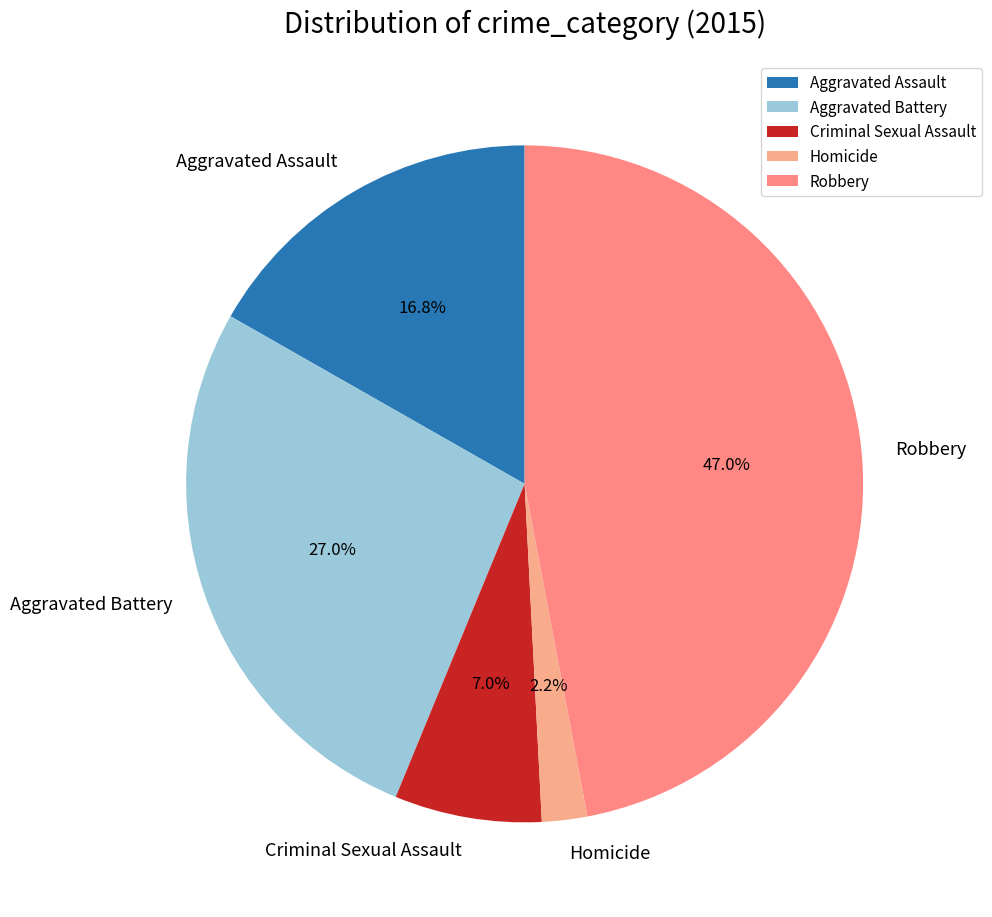

The Homicide slice represents 10% of the pie. True or false?

False